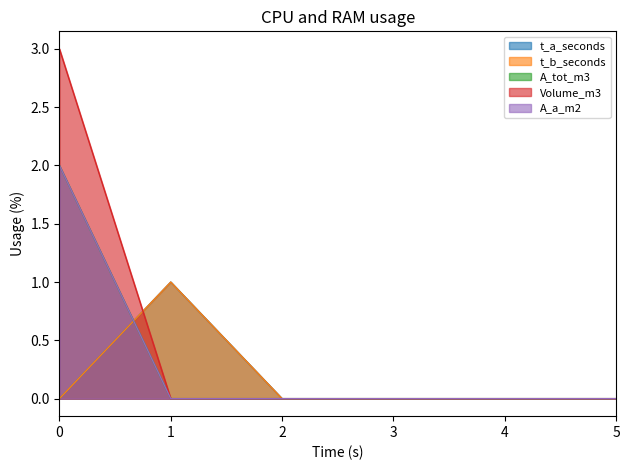

How many times do A_tot_m3 and t_a_seconds cross each other?

1